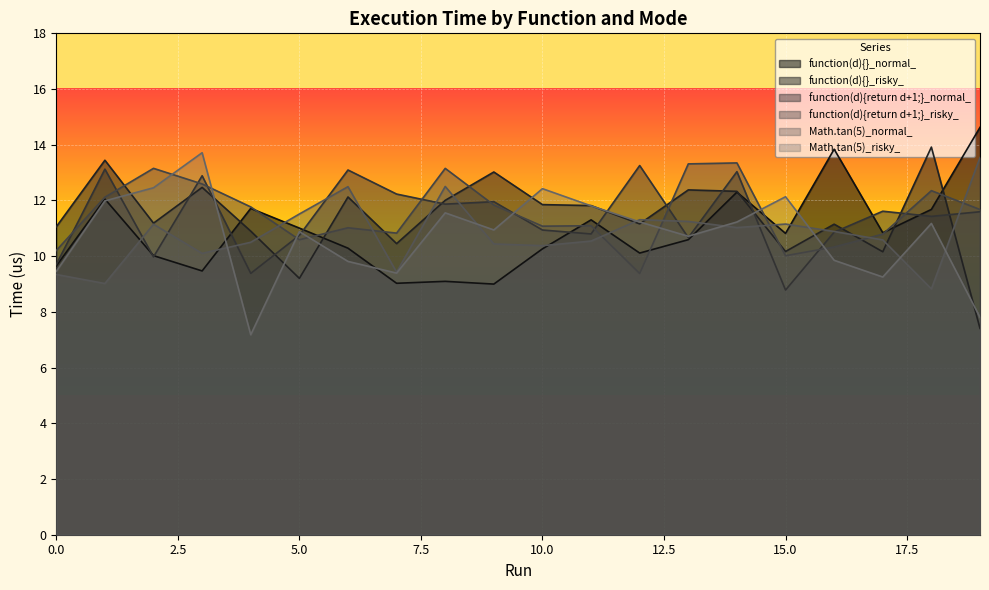

Between 10 and 2, which is larger?

10